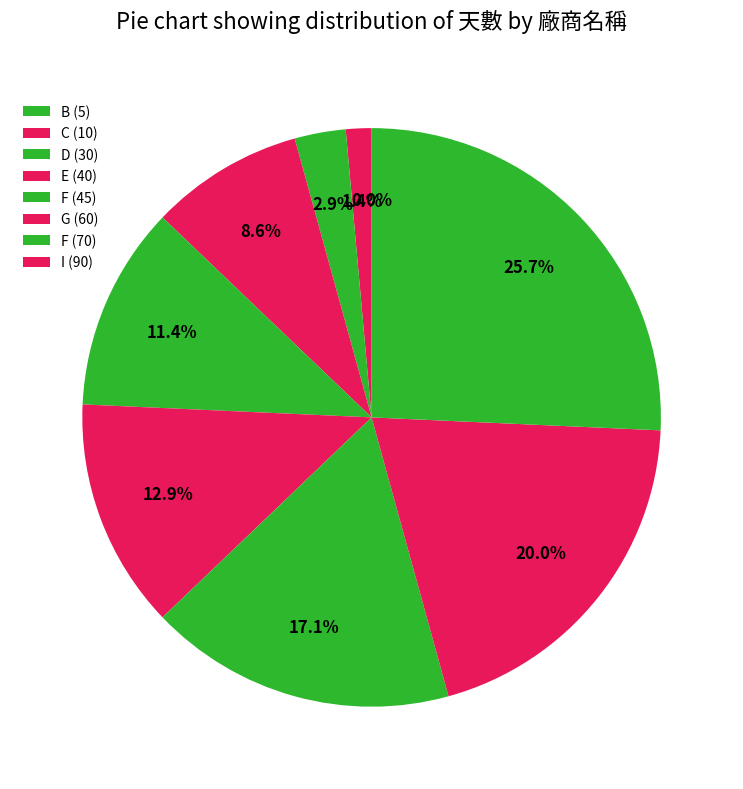

Count the number of slices in the pie.

9